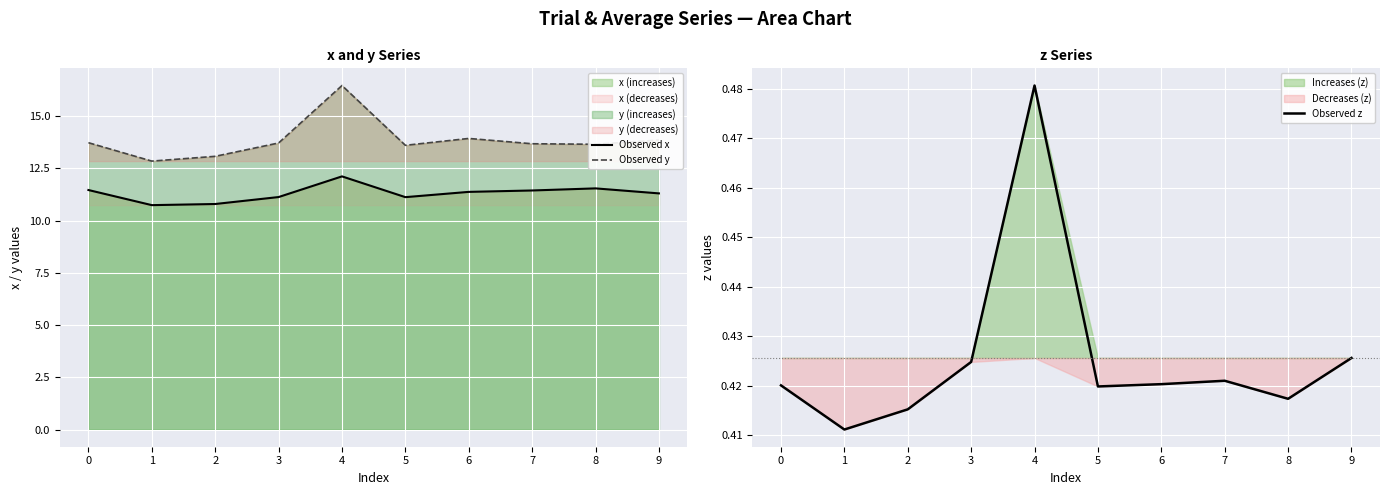

At 2, list the series in order from smallest to largest.

Observed z, Observed x, Observed y